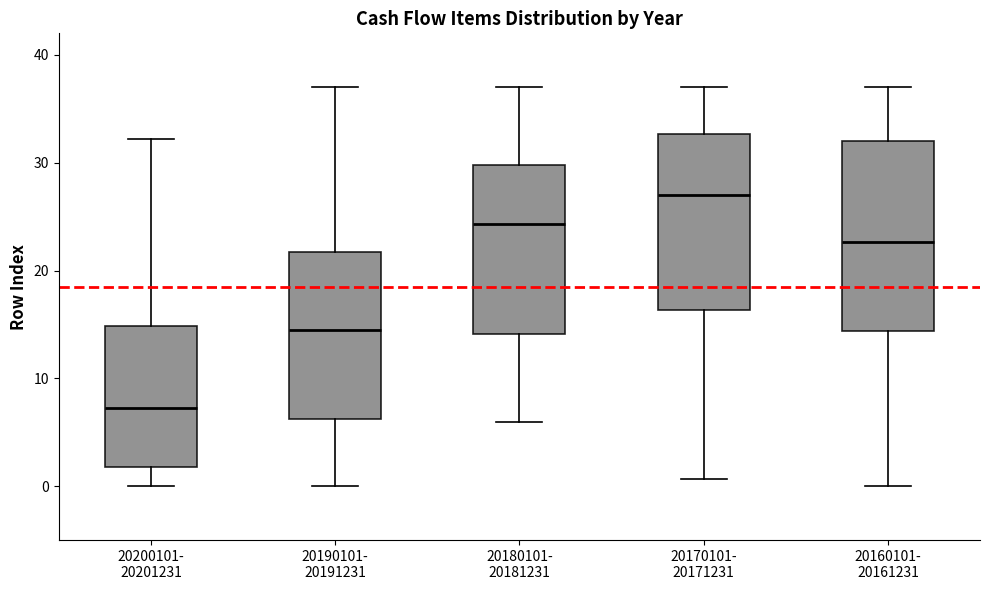

Reading left to right, read every box against the y-axis: the position of its median line, the range the box covers, and the ends of its whiskers. The values are not printed on the chart, so give them approximately, as read against the axis.

20200101- 20201231: median 7, box 2 to 15, whiskers 0 to 32
20190101- 20191231: median 14, box 6 to 22, whiskers 0 to 37
20180101- 20181231: median 24, box 14 to 30, whiskers 6 to 37
20170101- 20171231: median 27, box 16 to 33, whiskers 1 to 37
20160101- 20161231: median 23, box 14 to 32, whiskers 0 to 37